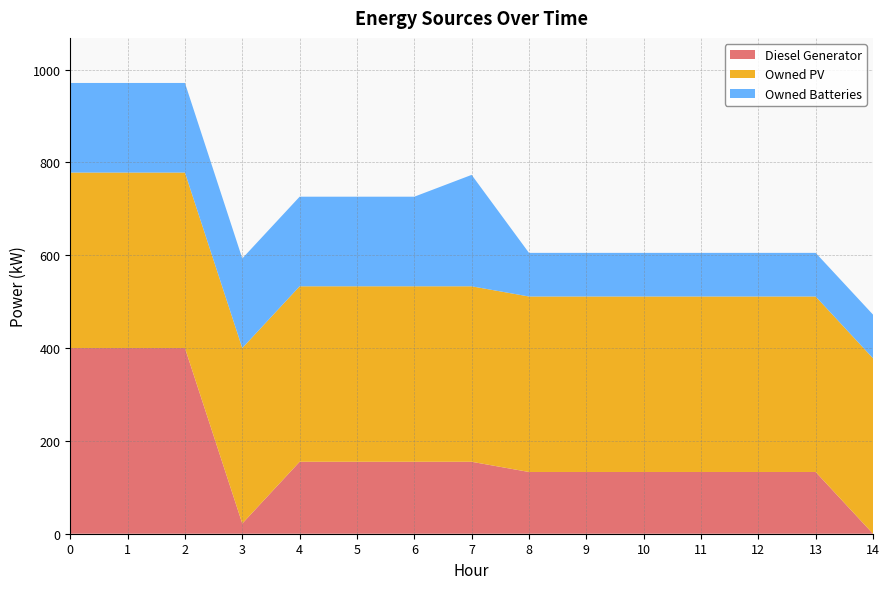

Reading right to left, what are all the values shown in this chart?

Diesel Generator: 14=0	13=133	12=133	11=133	10=133	9=133	8=133	7=155	6=155	5=155	4=155	3=22	2=400	1=400	0=400
Owned PV: 14=378	13=378	12=378	11=378	10=378	9=378	8=378	7=378	6=378	5=378	4=378	3=378	2=378	1=378	0=378
Owned Batteries: 14=94	13=94	12=94	11=94	10=94	9=94	8=94	7=240	6=193	5=193	4=193	3=193	2=193	1=193	0=193